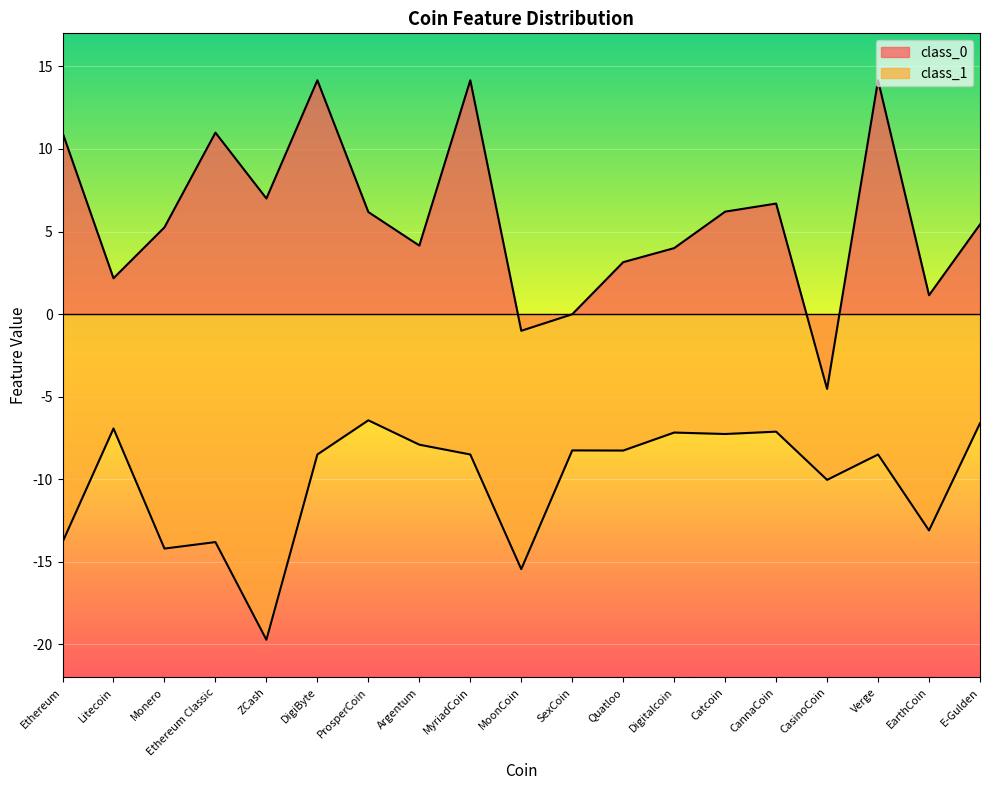

What is the difference between the maximum and minimum values in the class_1 series?

13.3